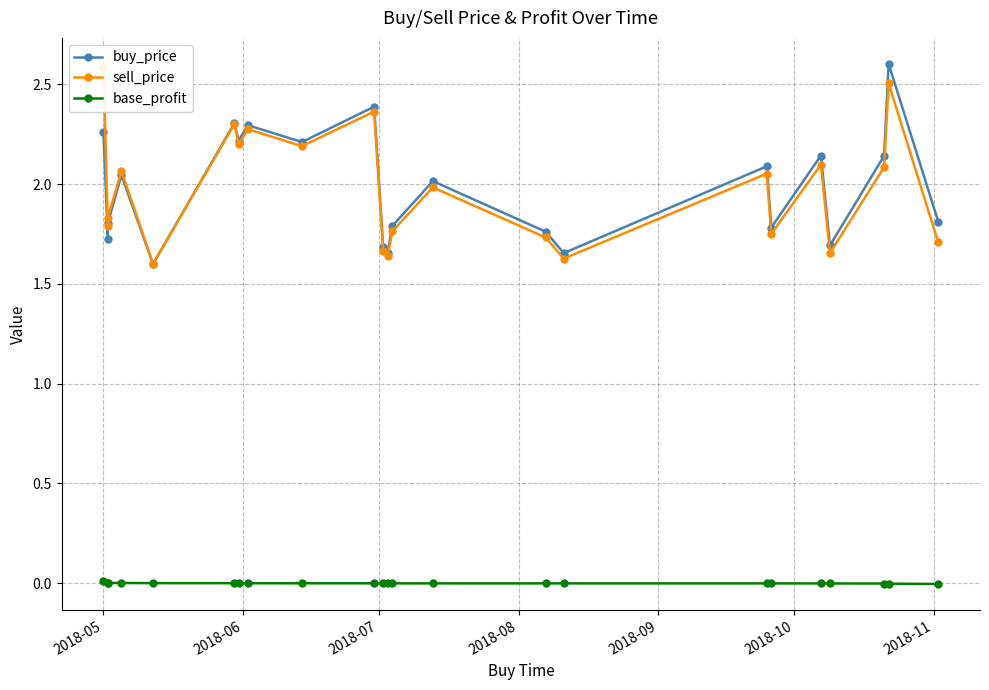

What is the greatest value displayed?

2.6